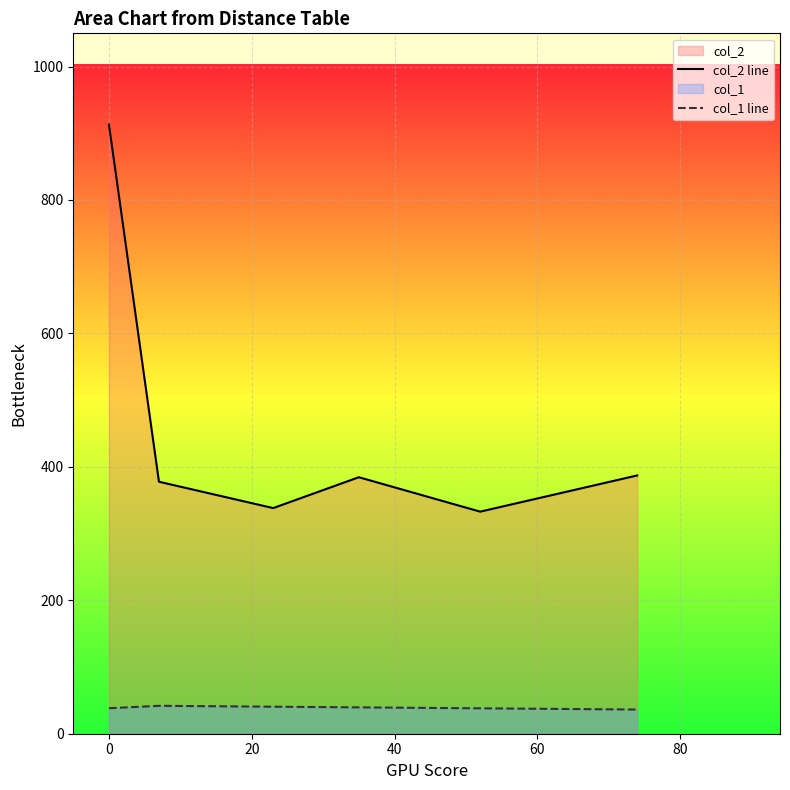

At how many categories does at least one series exceed 220?

6